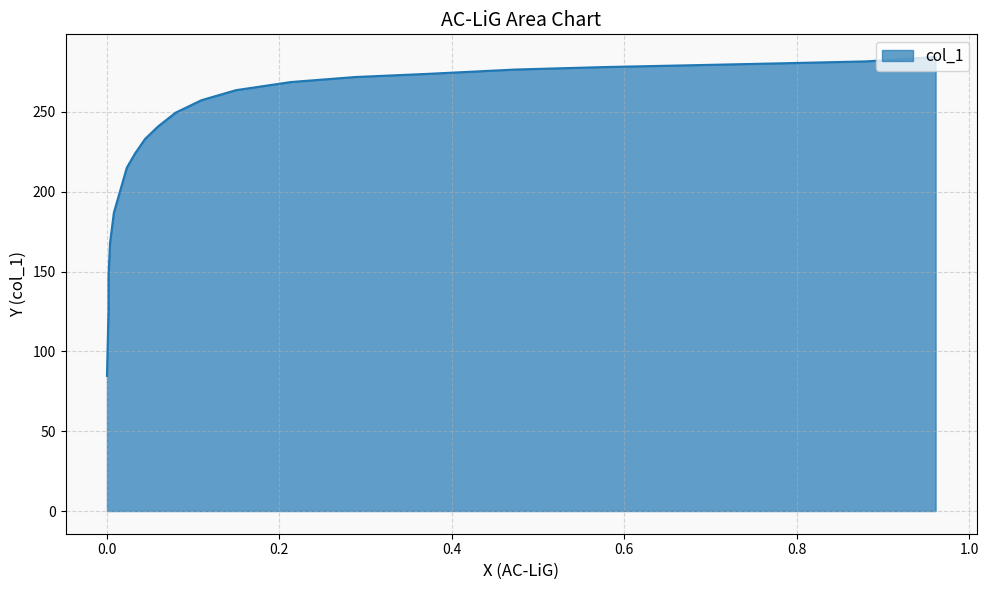

The value at 0.0442 is 59.5. True or false?

False